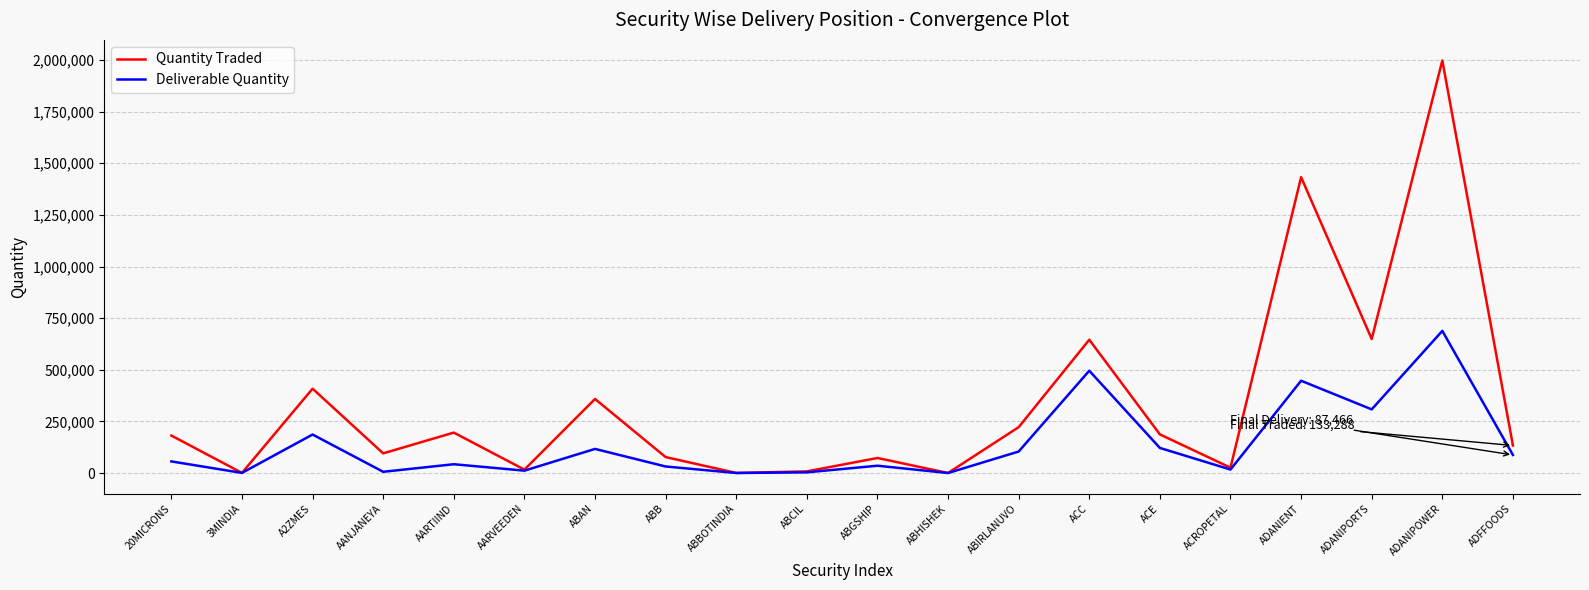

What value does the Deliverable Quantity series have at ACC?

495398